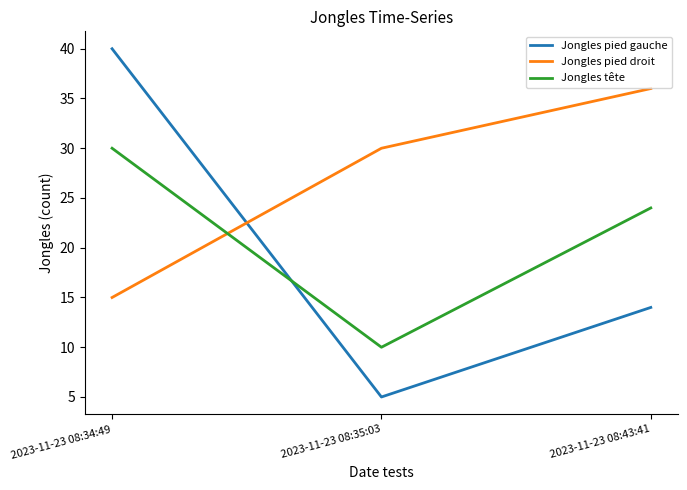

At which category is the sum across all series the highest?

2023-11-23 08:34:49